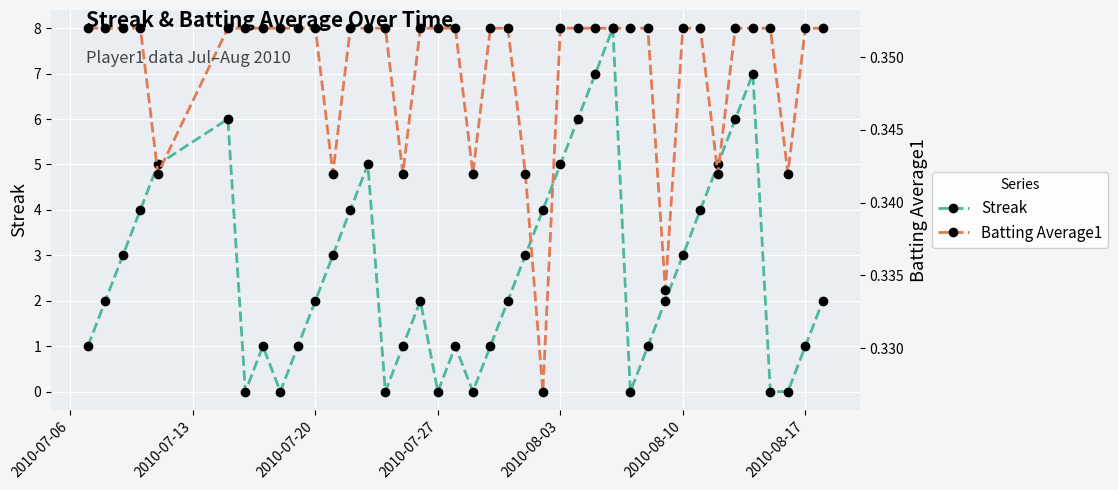

Is it true that Streak equals 5 at 2010-08-03?

True